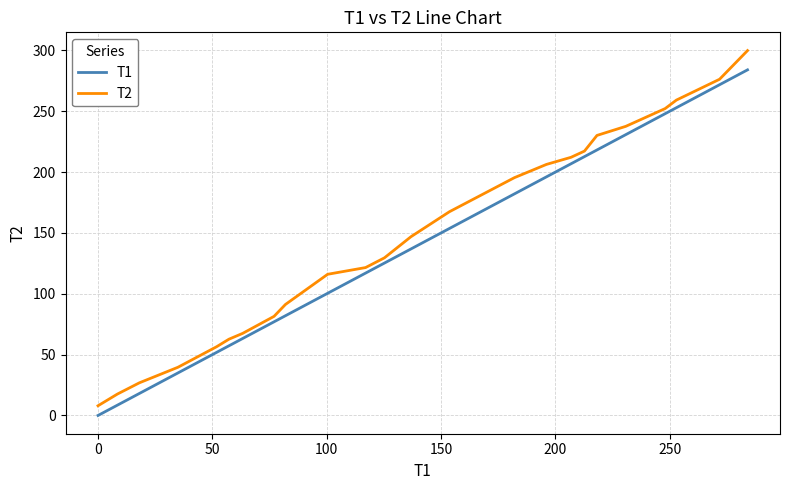

True or false: T2 and T1 intersect in this chart.

False